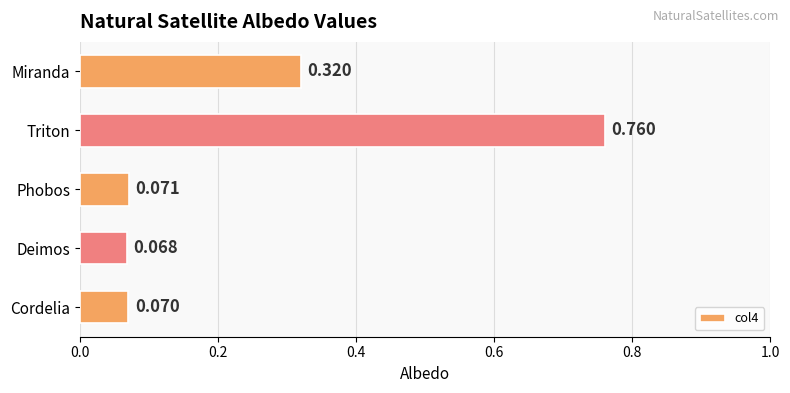

Rank the categories by value from lowest to highest.

Deimos, Cordelia, Phobos, Miranda, Triton